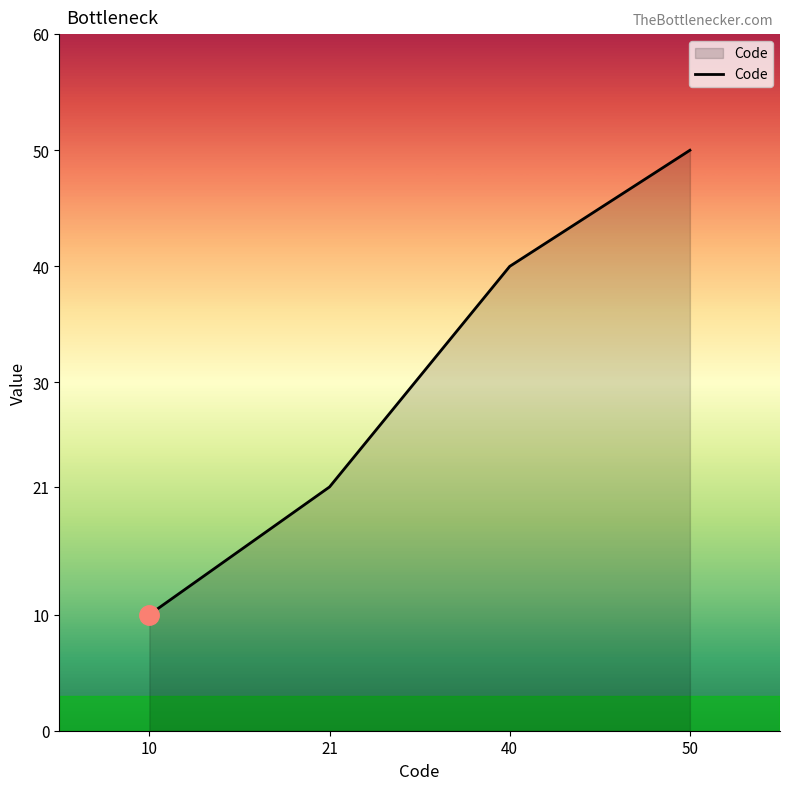

Reading left to right, what are all the values shown in this chart?

10	21	40	50